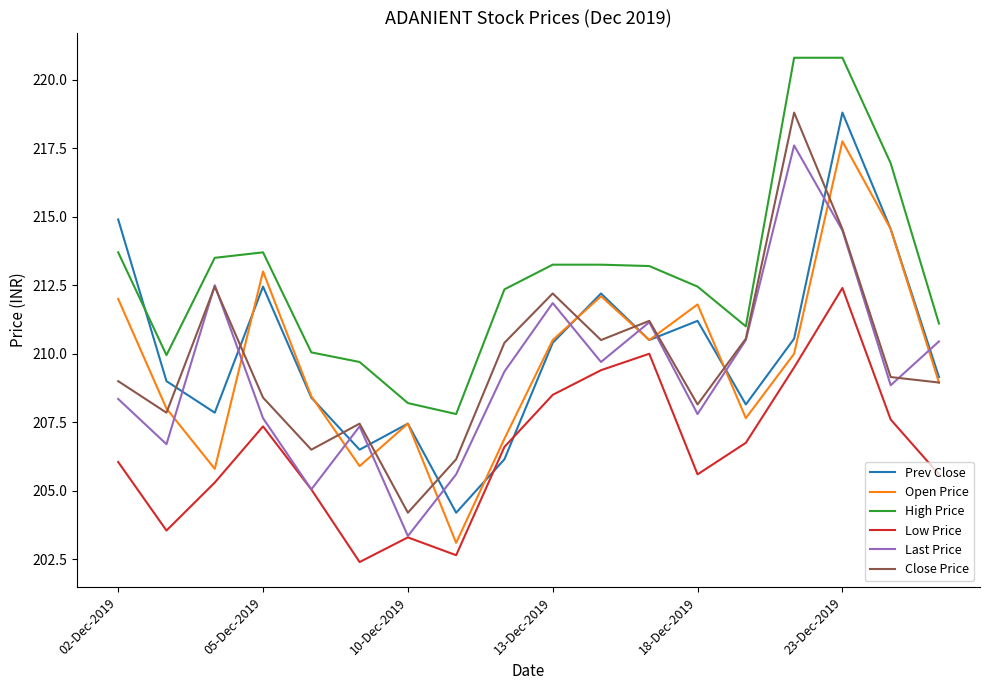

What is the minimum value shown in the chart?

202.4